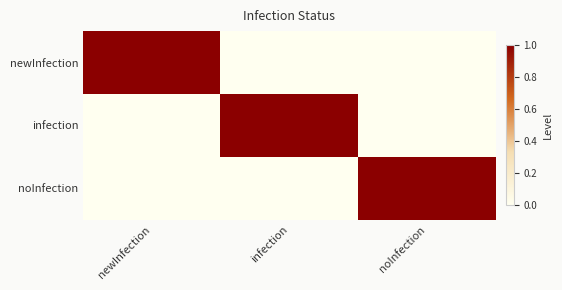

Which series has the largest range (max minus min)?

newInfection